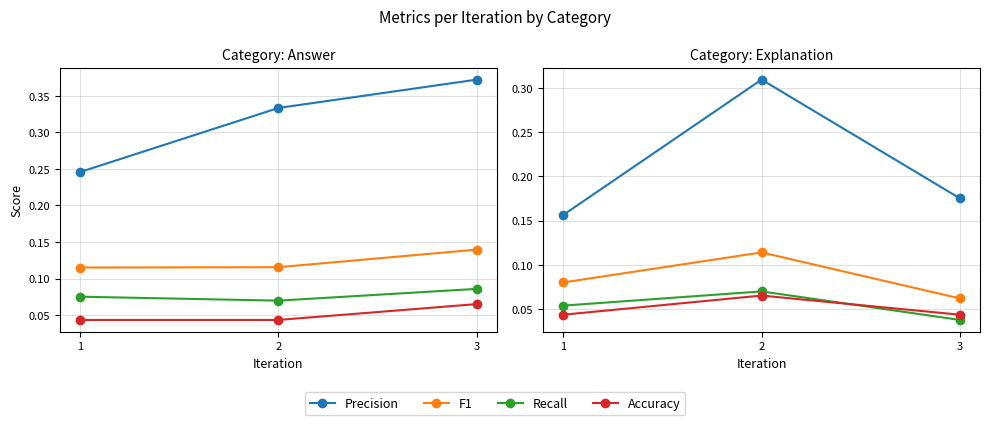

Does the chart display data point markers on the line(s)?

Yes